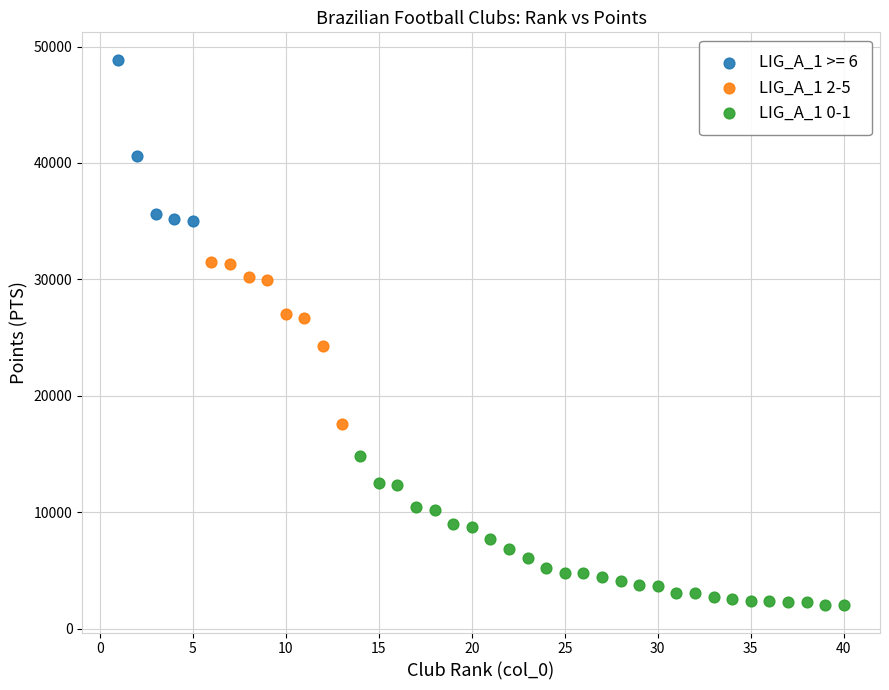

Which series reaches the minimum Y coordinate?

LIG_A_1 0-1